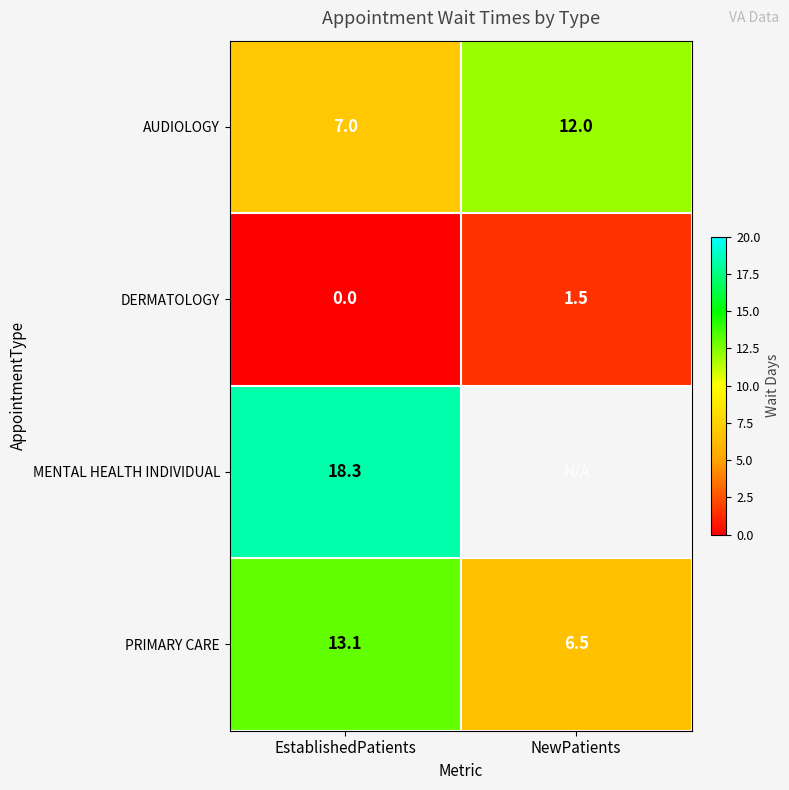

At which category does the chart reach its peak across all series?

EstablishedPatients